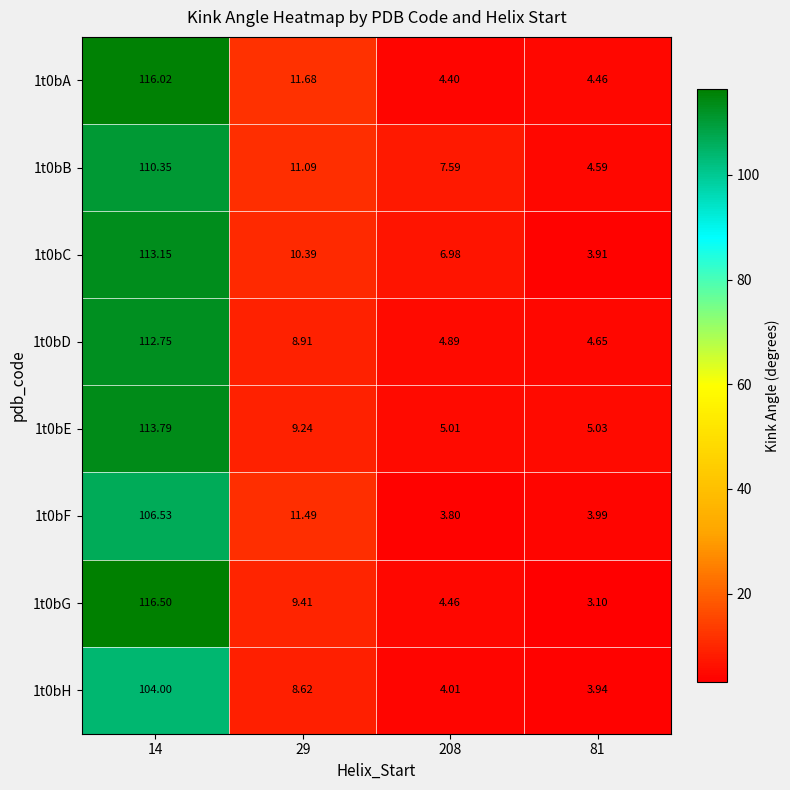

How many data points in 1t0bE are less than 9?

2